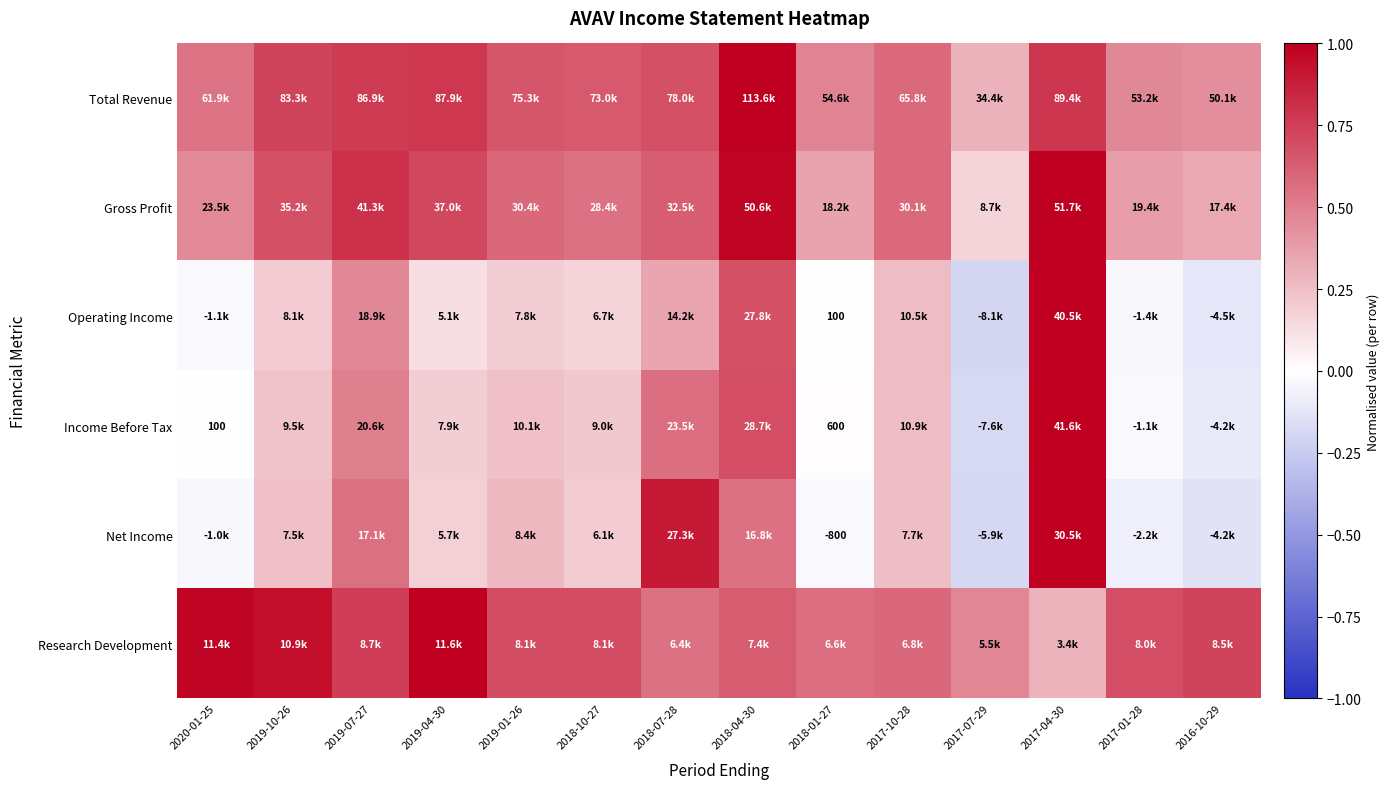

Is it true that Income Before Tax equals 0.3 at 2019-10-26?

False